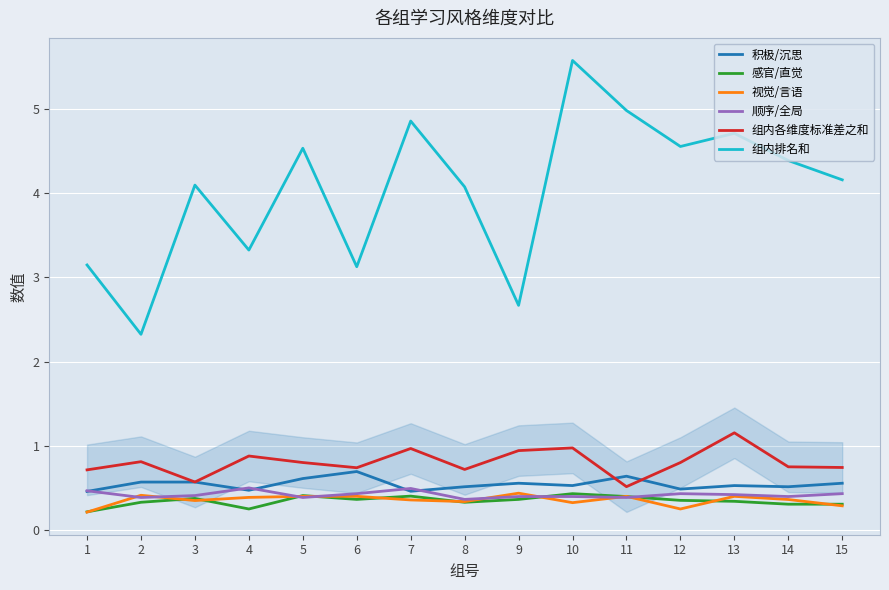

Is the value of 积极/沉思 at 15 greater than the value of 组内各维度标准差之和 at 1?

No